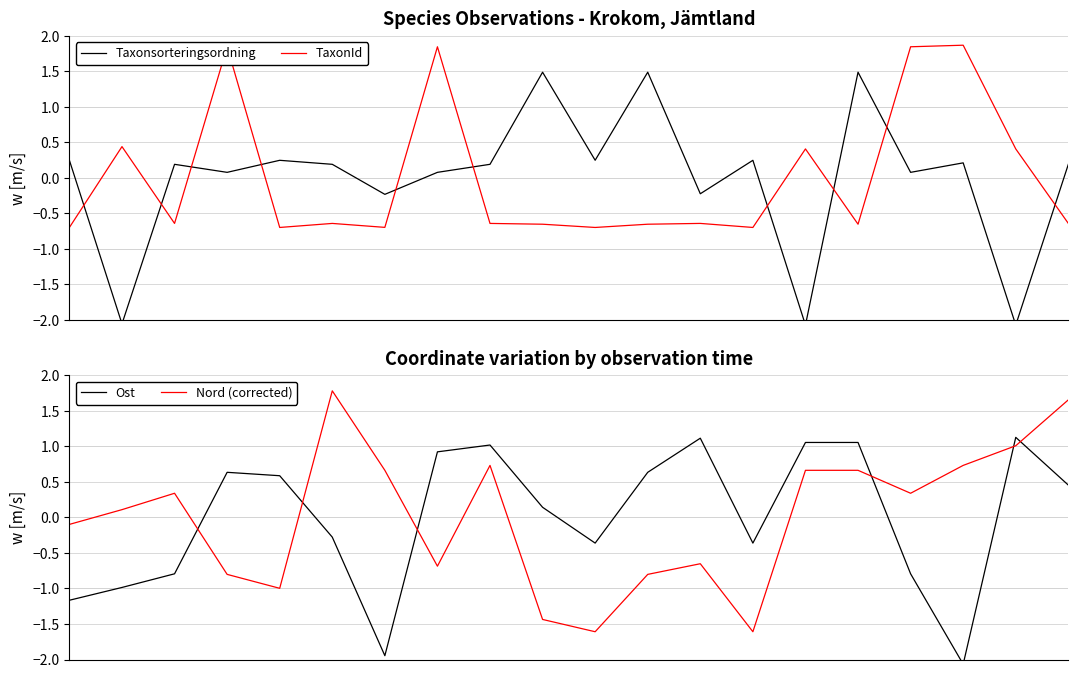

In Nord (corrected), how many points are lower than both neighbors (excluding endpoints)?

5